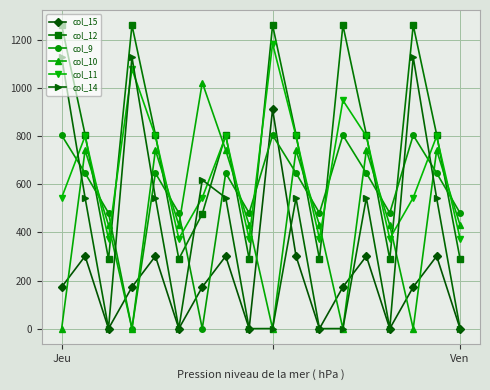

List the series in order of their peak value, lowest first.

col_9, col_15, col_10, col_14, col_11, col_12